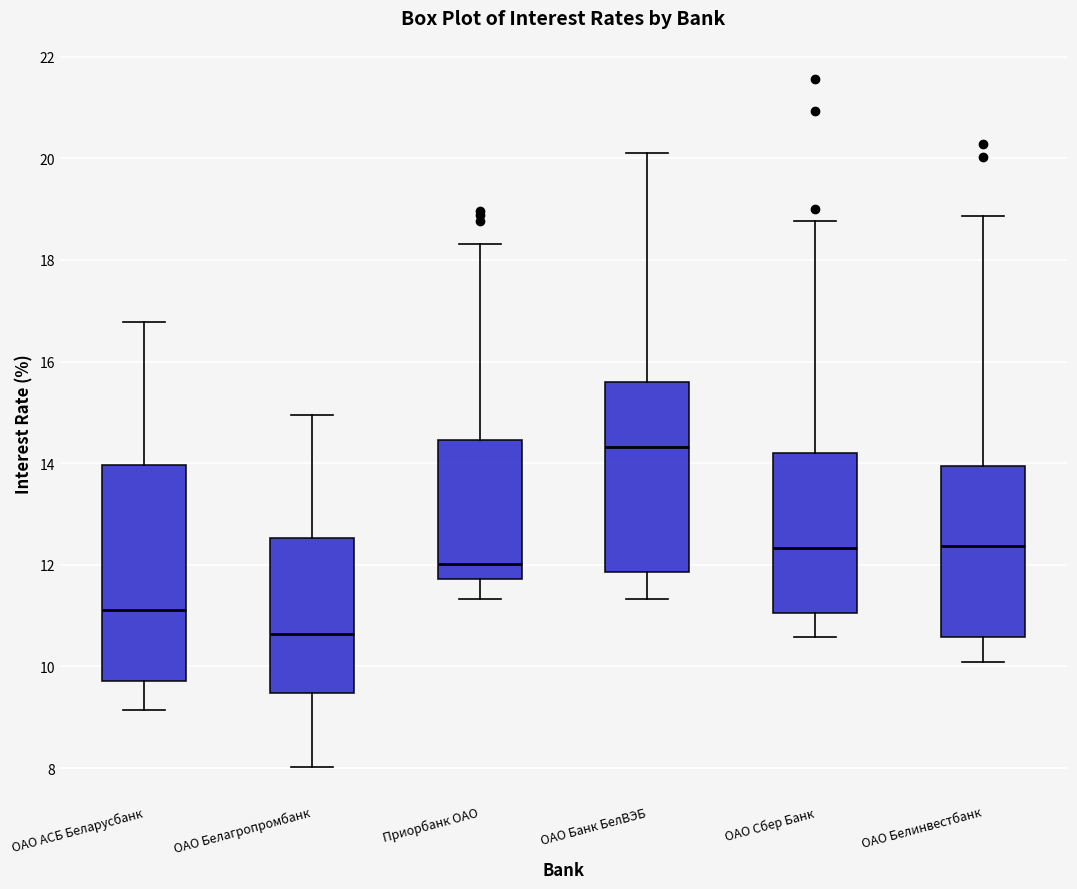

Reading left to right, read every box against the y-axis: the position of its median line, the range the box covers, and the ends of its whiskers. The values are not printed on the chart, so give them approximately, as read against the axis.

ОАО АСБ Беларусбанк: median 11.2, box 9.8 to 14.0, whiskers 9.2 to 16.8
ОАО Белагропромбанк: median 10.6, box 9.4 to 12.6, whiskers 8.0 to 15.0
Приорбанк ОАО: median 12.0, box 11.8 to 14.4, whiskers 11.4 to 18.4
ОАО Банк БелВЭБ: median 14.4, box 11.8 to 15.6, whiskers 11.4 to 20.2
ОАО Сбер Банк: median 12.4, box 11.0 to 14.2, whiskers 10.6 to 18.8
ОАО Белинвестбанк: median 12.4, box 10.6 to 14.0, whiskers 10.0 to 18.8